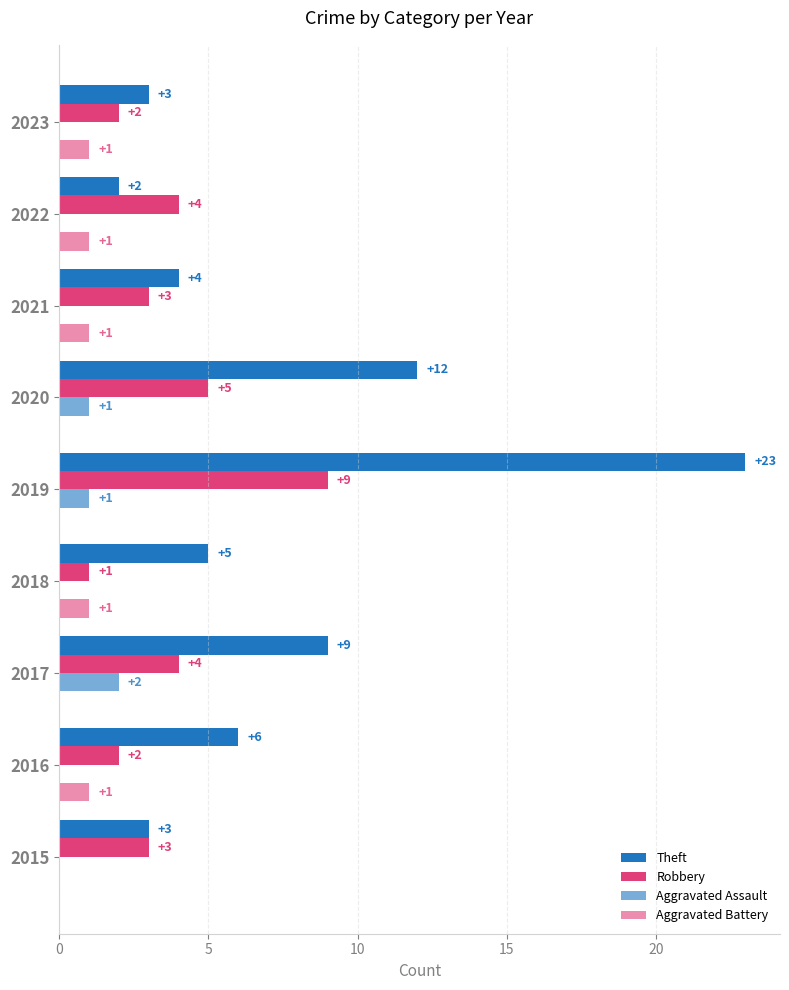

How many categories are shown in the chart?

9